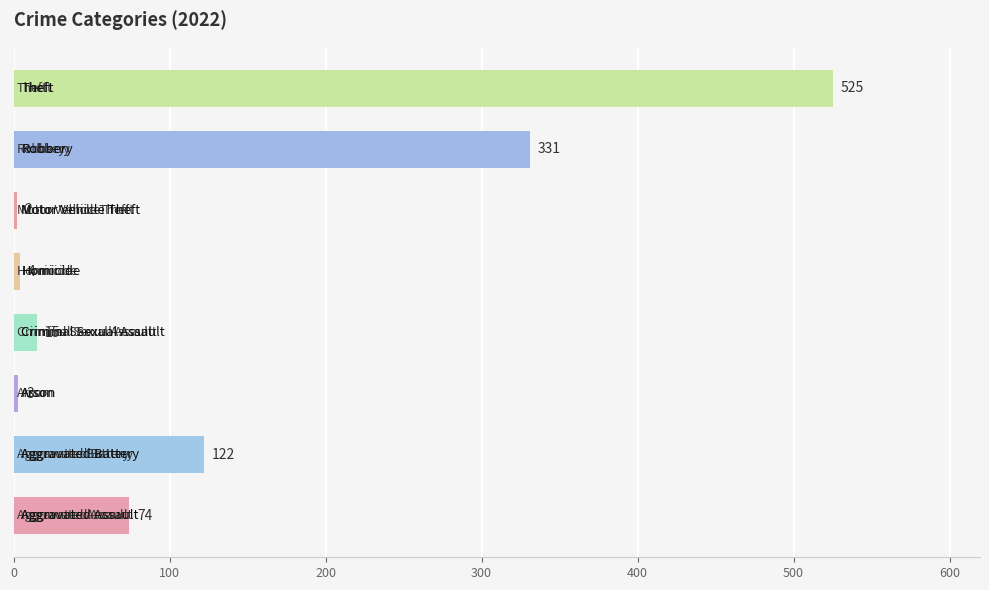

Does the chart contain any negative values?

No